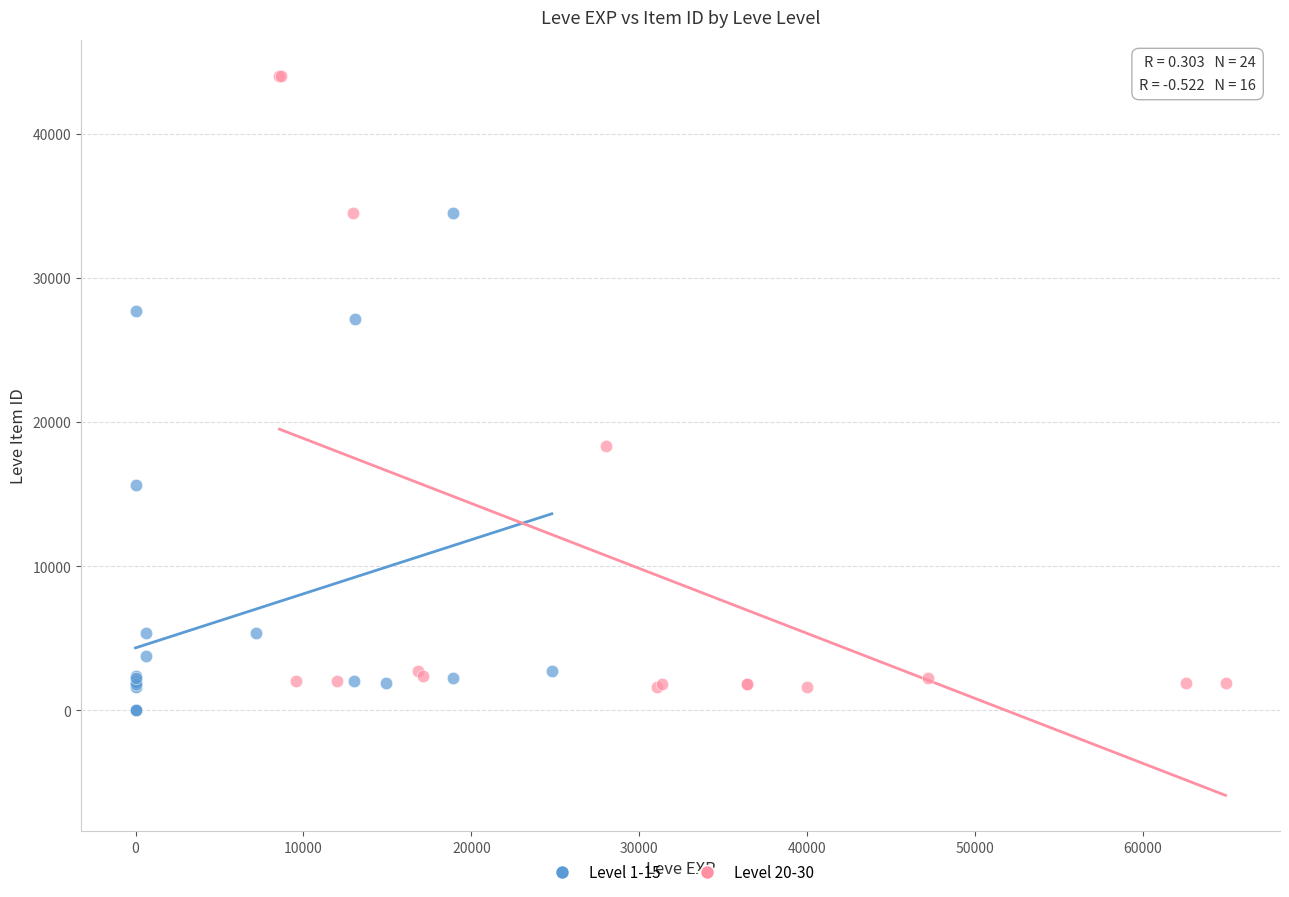

Which series reaches the maximum Y coordinate?

Level 20-30